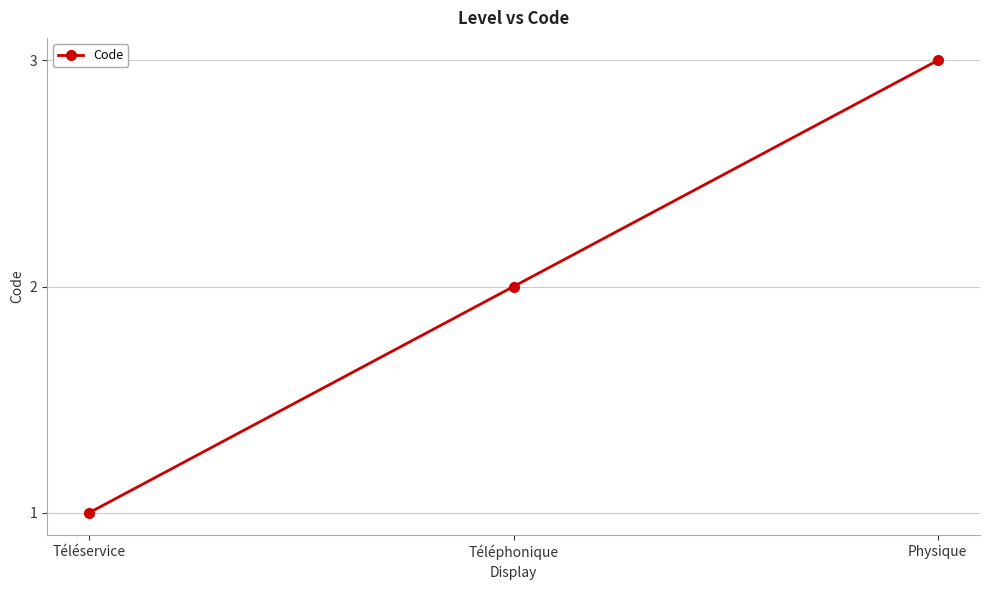

Is it true that the value at Téléphonique is 2?

True